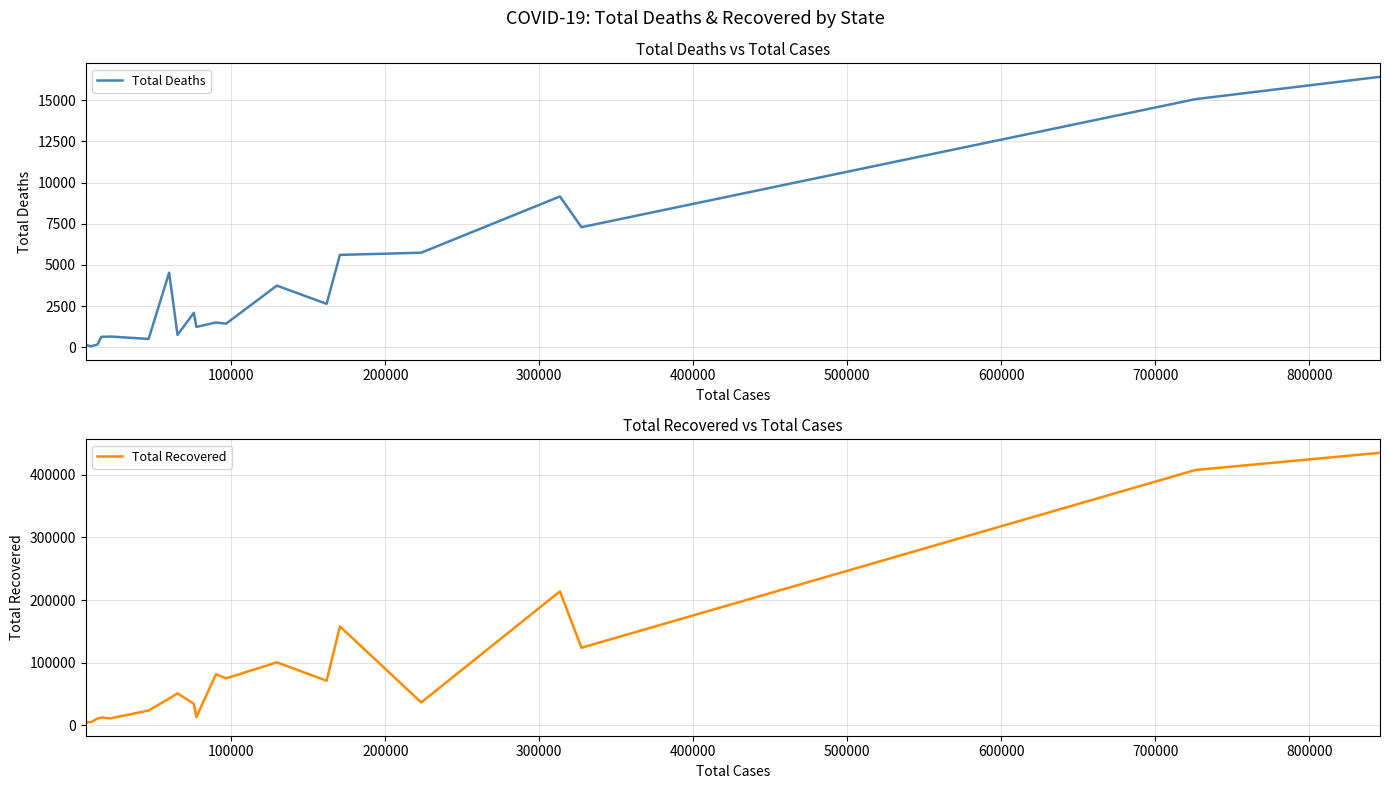

What is the highest value of the Total Deaths series?

16428